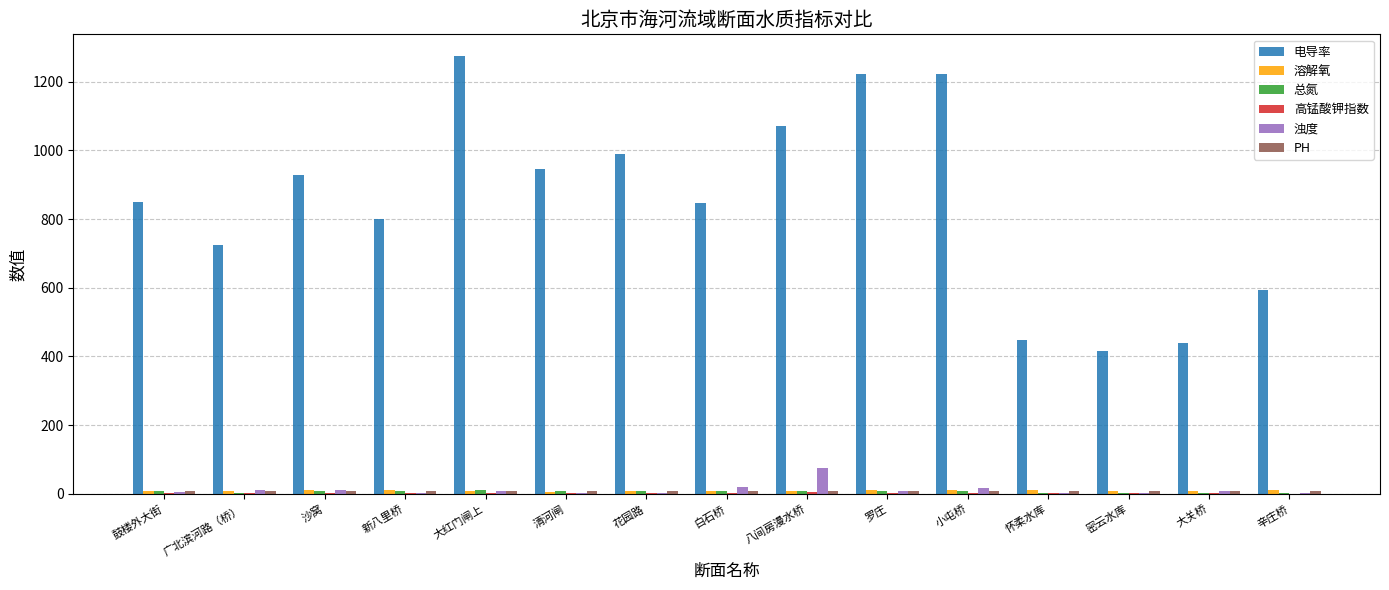

At which category does the chart reach its peak across all series?

大红门闸上